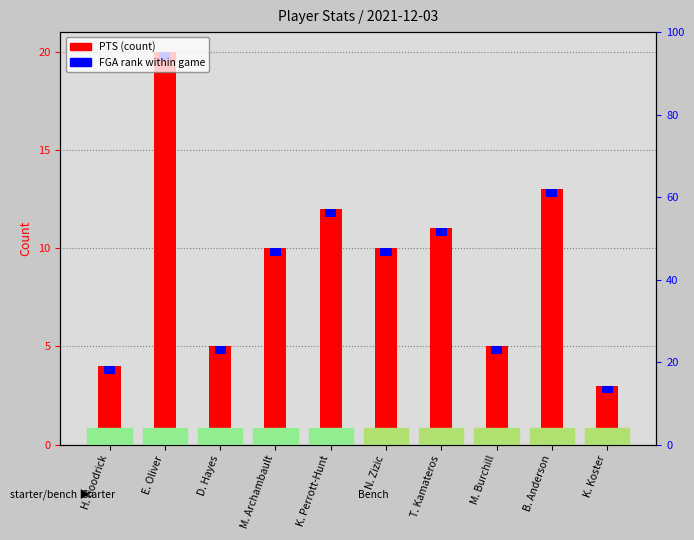

Read the value at T. Kamateros, to the nearest 10.

10